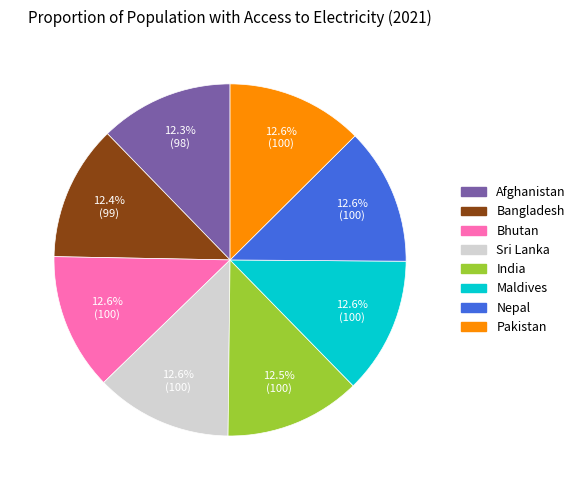

Is there a majority slice in this chart?

No